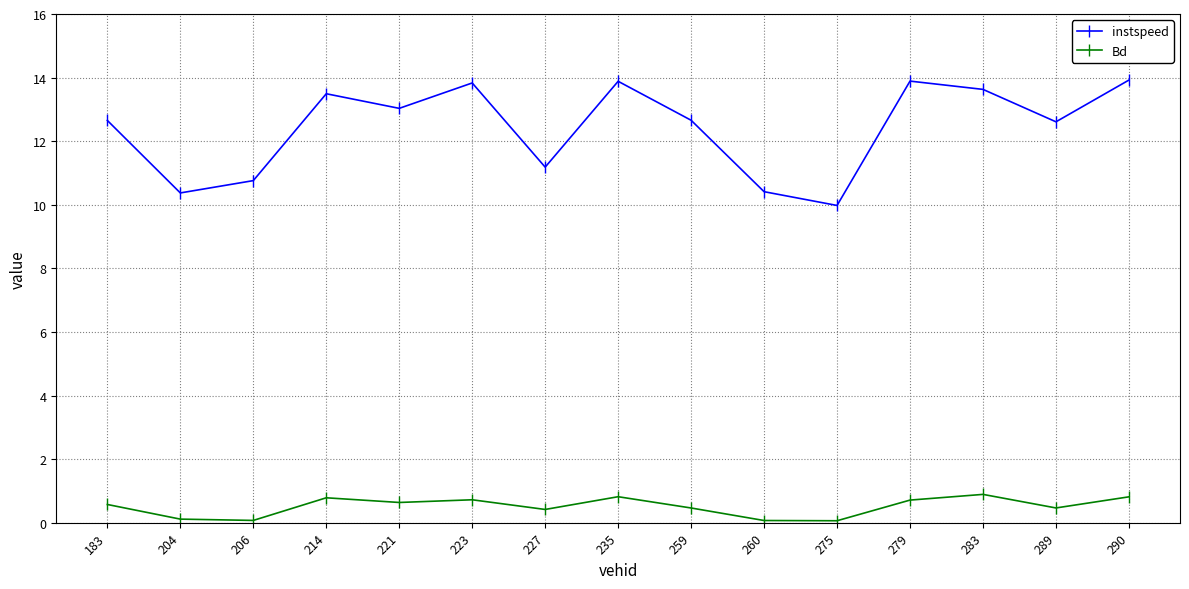

The Bd series shows 0.7 at 279. True or false?

True